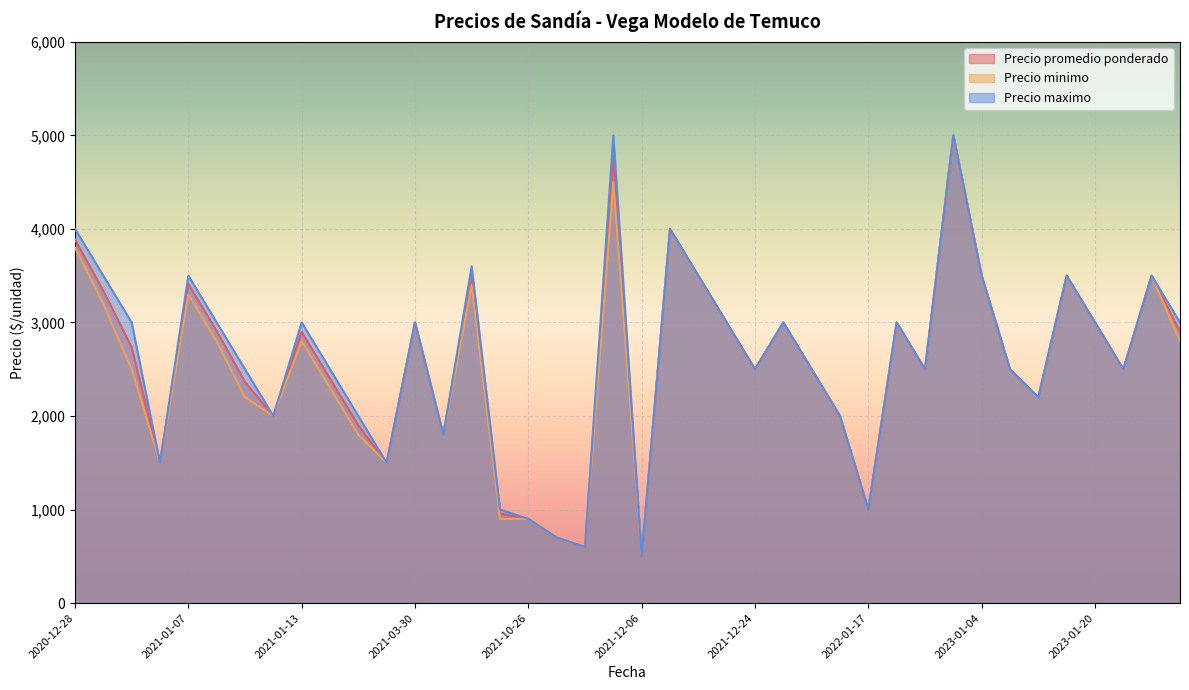

What is the lowest value of the Precio maximo series?

500